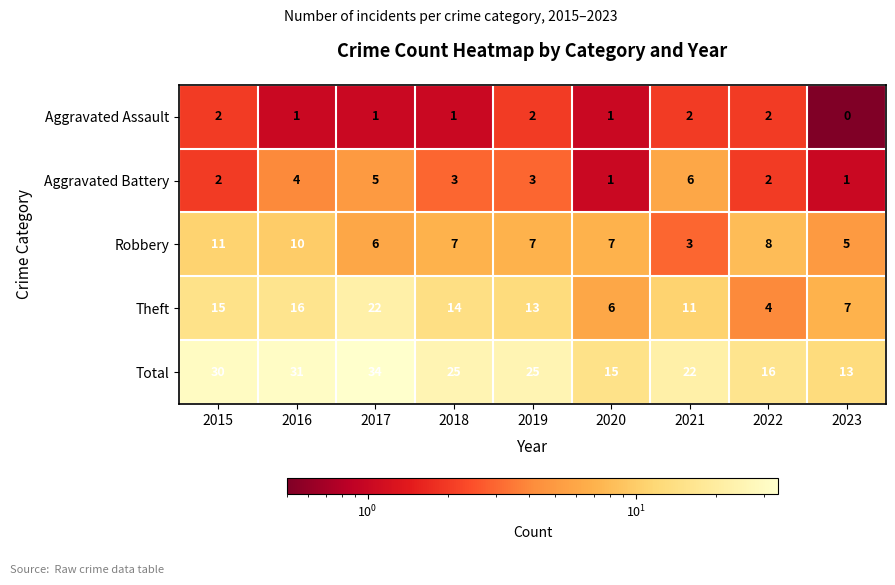

How many data points in Aggravated Assault are less than 1?

1